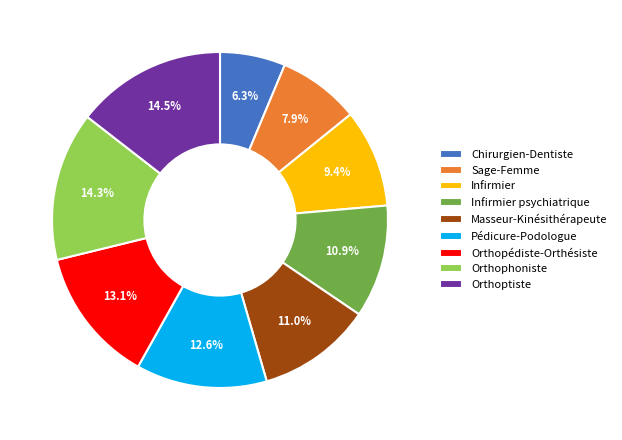

To the nearest percent, what portion does Orthopédiste-Orthésiste represent?

13%